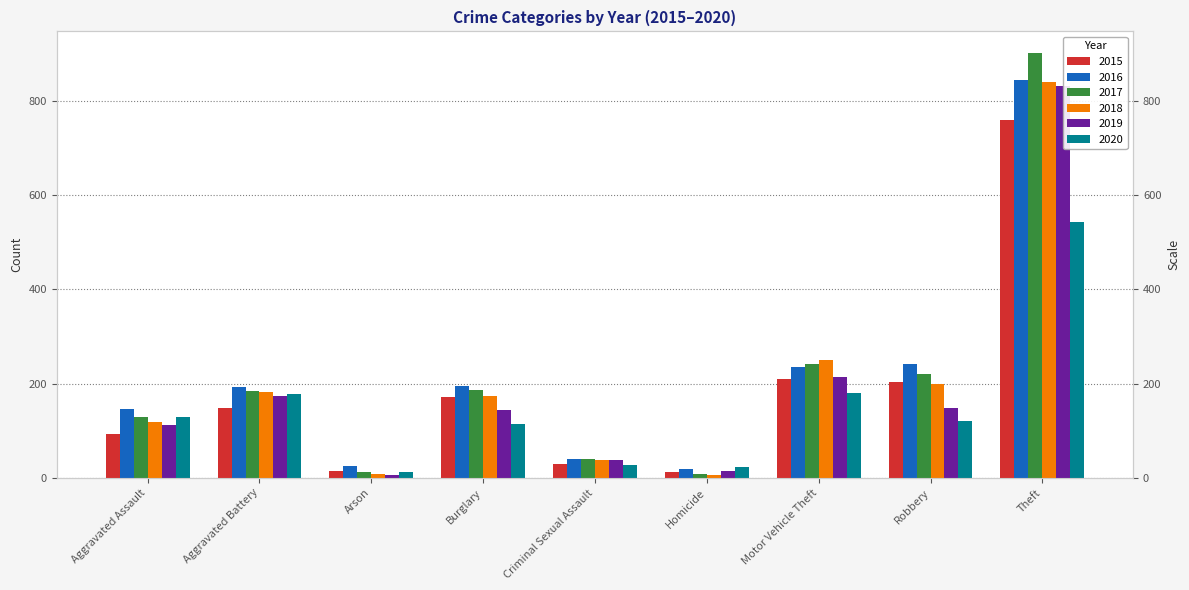

How many distinct data groups are displayed?

6